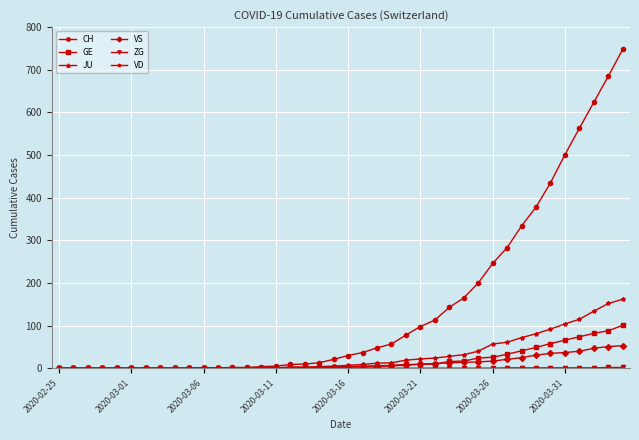

What is the highest value of the VD series?

162